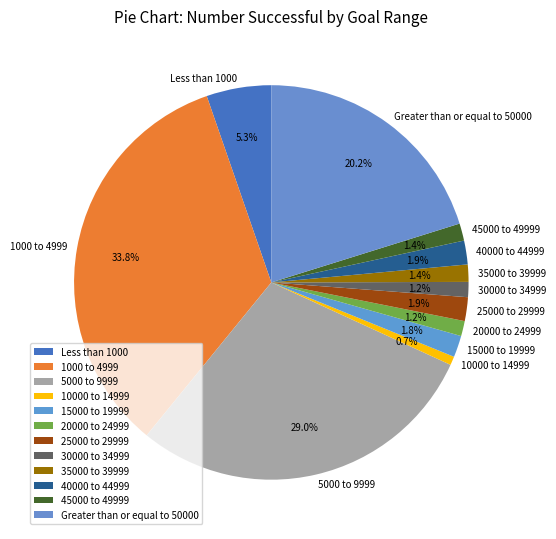

Combined, do 40000 to 44999 and Greater than or equal to 50000 account for over 50%?

No